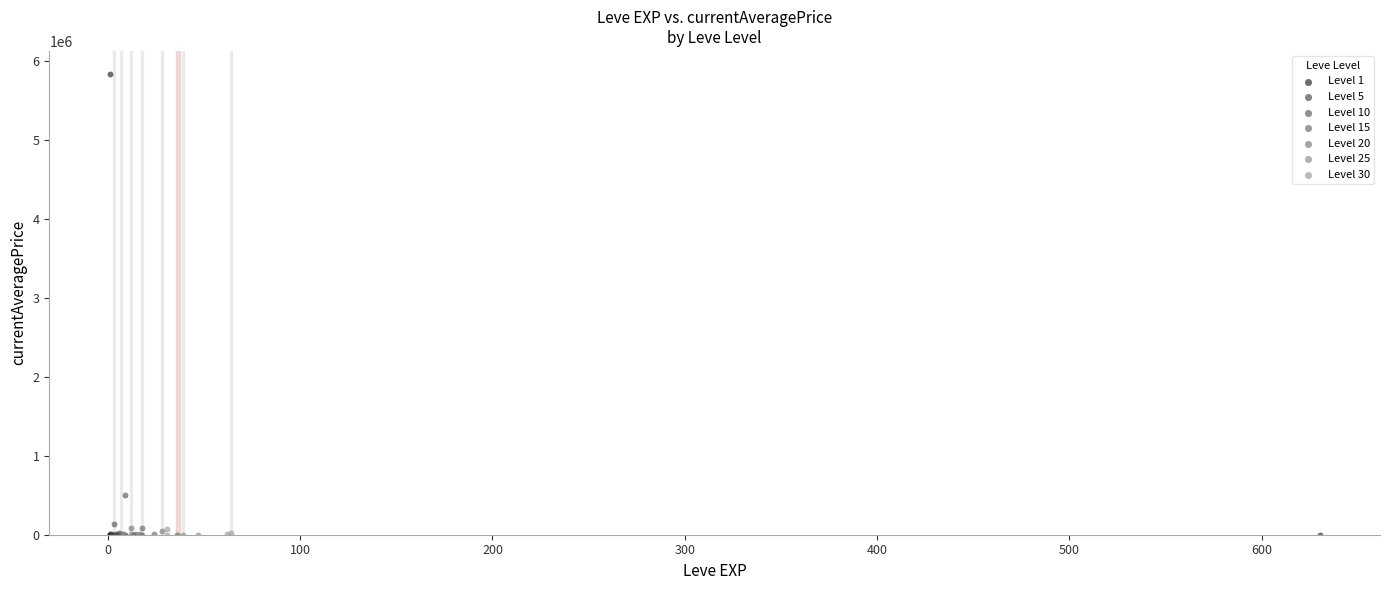

Which series contains the highest Y value?

Level 1